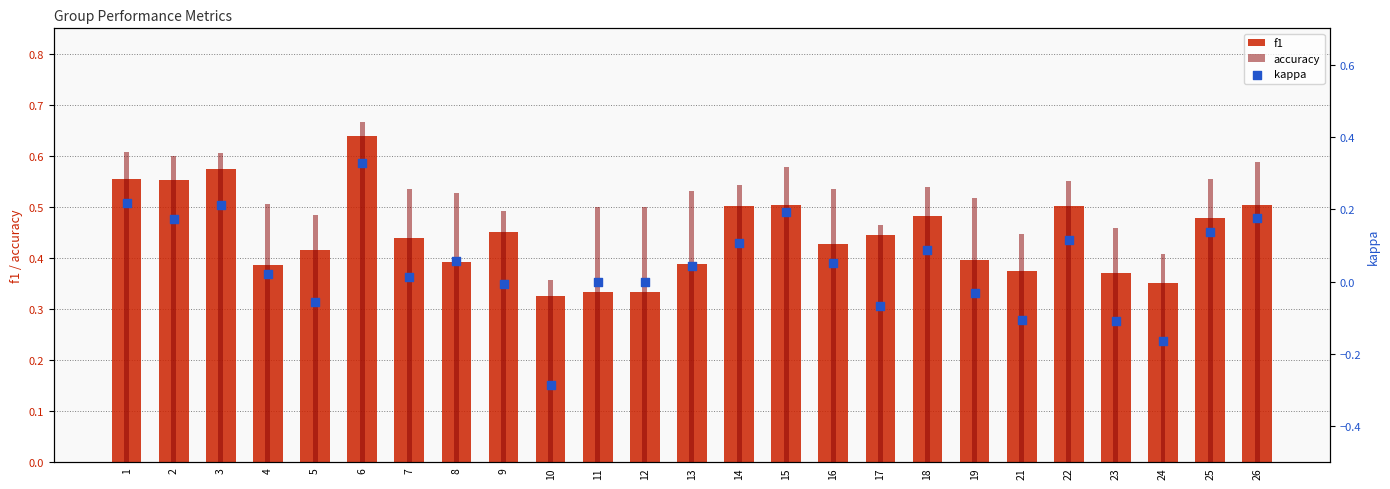

At which category is the sum across all series the highest?

6